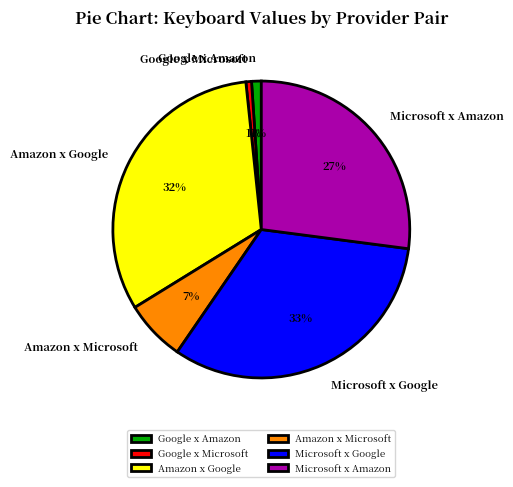

To the nearest percent, what is the difference between the largest and smallest slice percentages?

32%